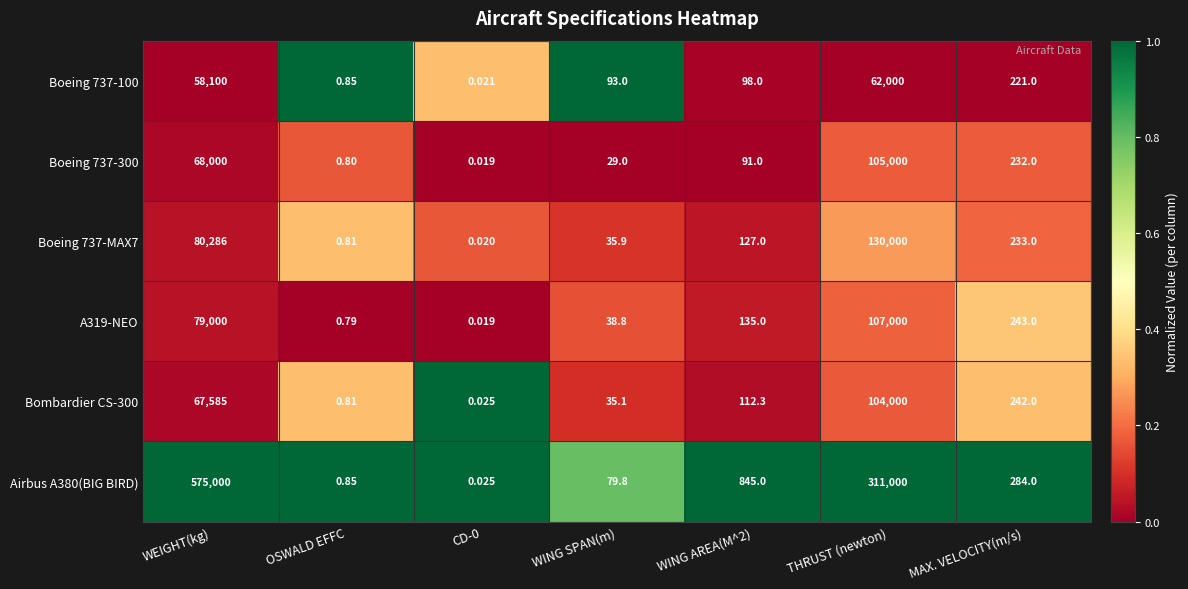

At which category is the sum across all series the highest?

WEIGHT(kg)